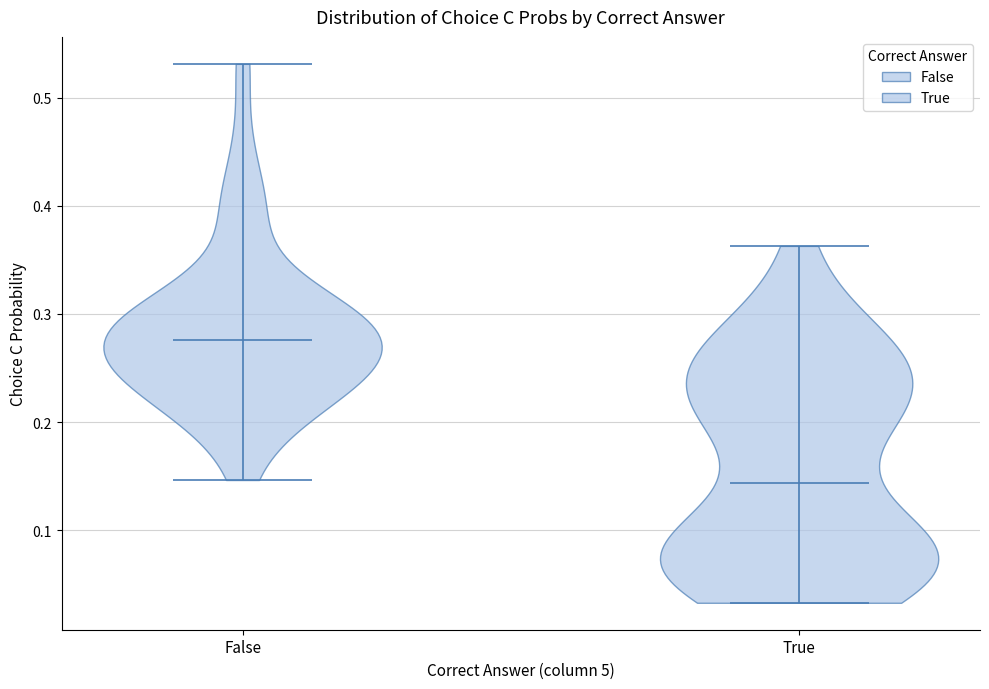

What is the lowest point the violin for True reaches on the y-axis? The values are not printed on the chart, so give them approximately, as read against the axis.

0.03